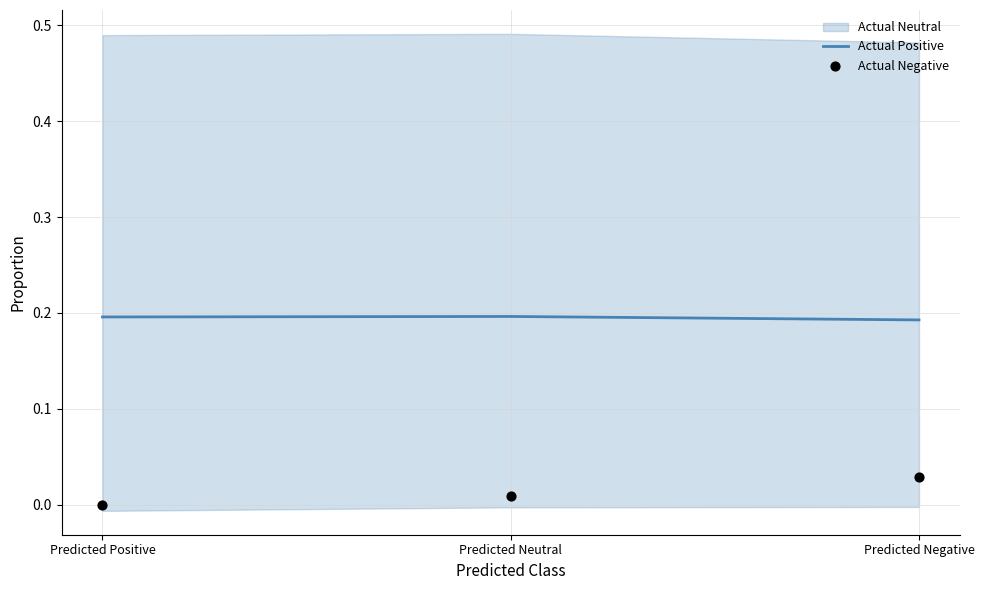

Is the value of Actual Negative at Predicted Negative greater than the value of Actual Positive at Predicted Neutral?

No